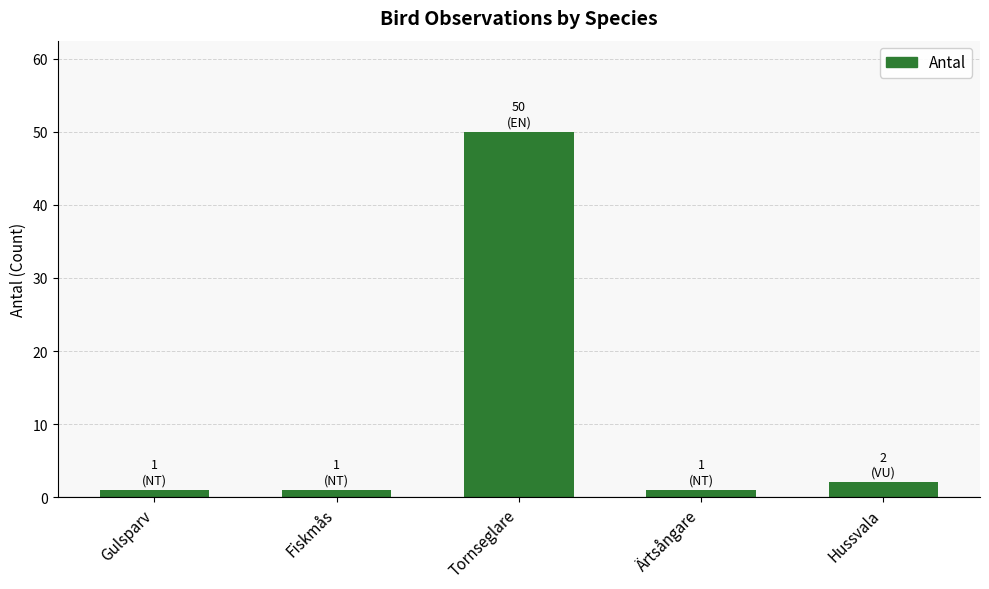

Count the number of categories in the chart.

5